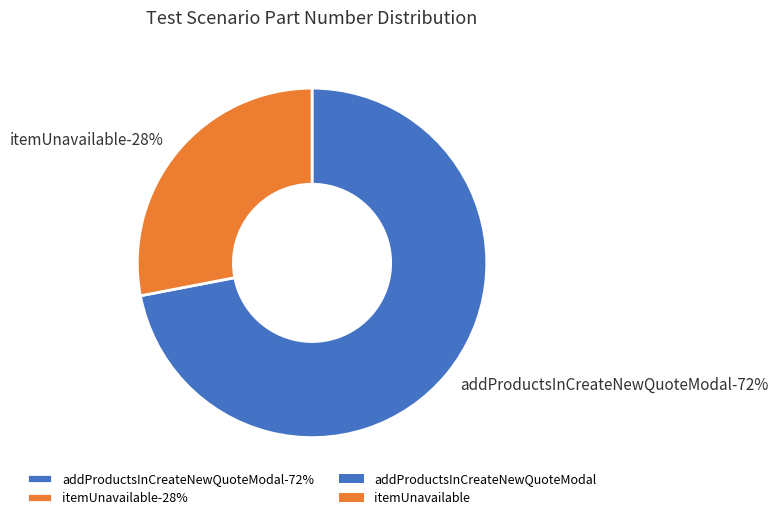

Is there a majority slice in this chart?

Yes